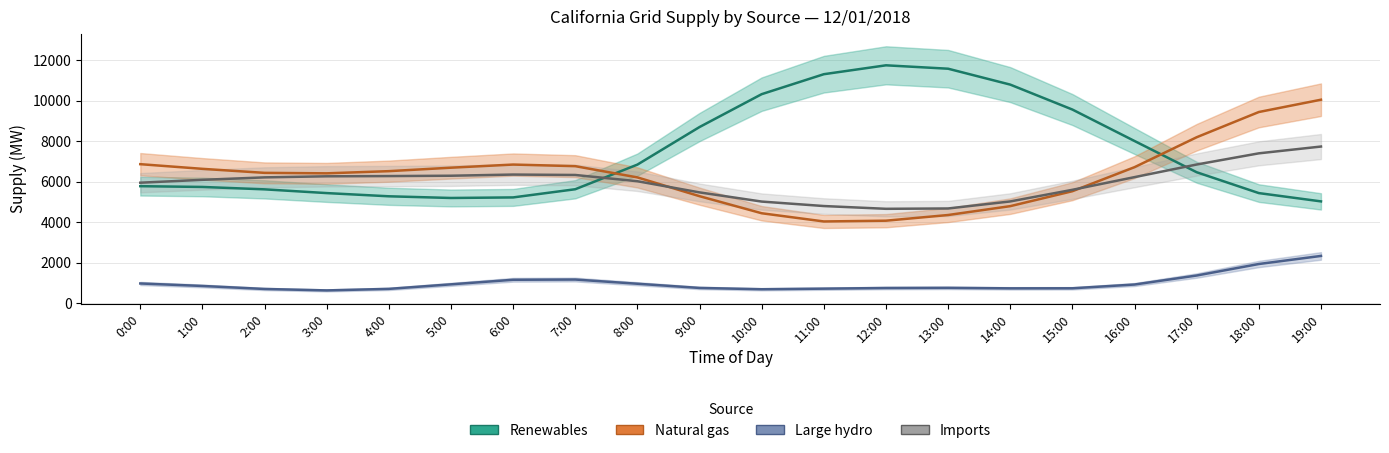

List the labels in order of Renewables value, largest first.

12:00, 13:00, 11:00, 14:00, 10:00, 15:00, 9:00, 16:00, 8:00, 17:00, 0:00, 1:00, 7:00, 2:00, 3:00, 18:00, 4:00, 6:00, 5:00, 19:00